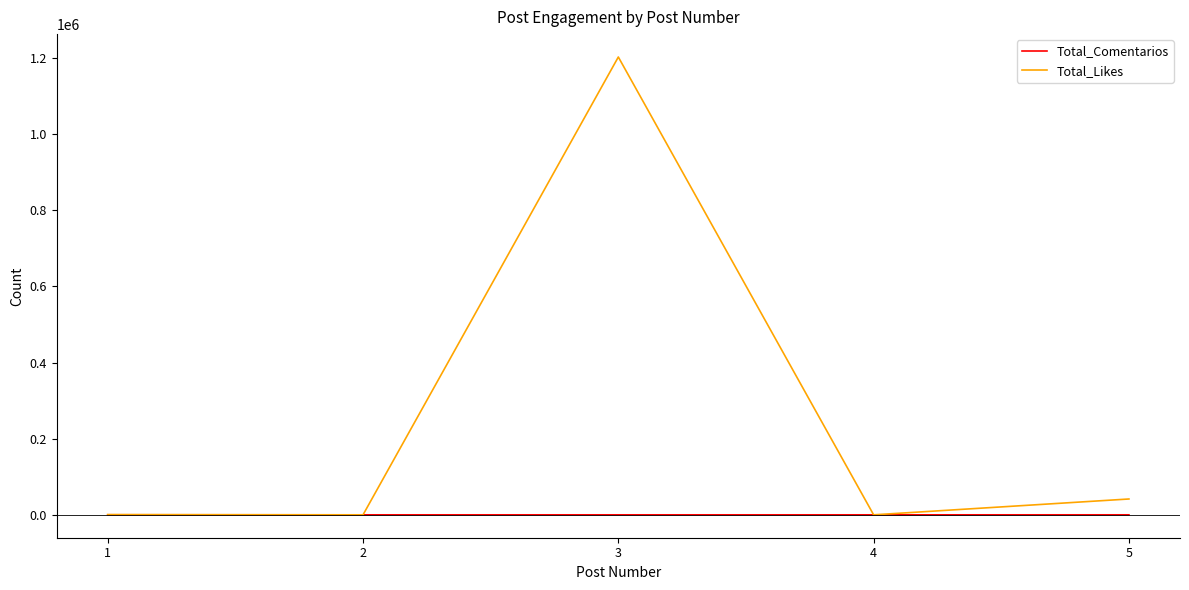

Rank the series by their maximum value, from highest to lowest.

Total_Likes, Total_Comentarios